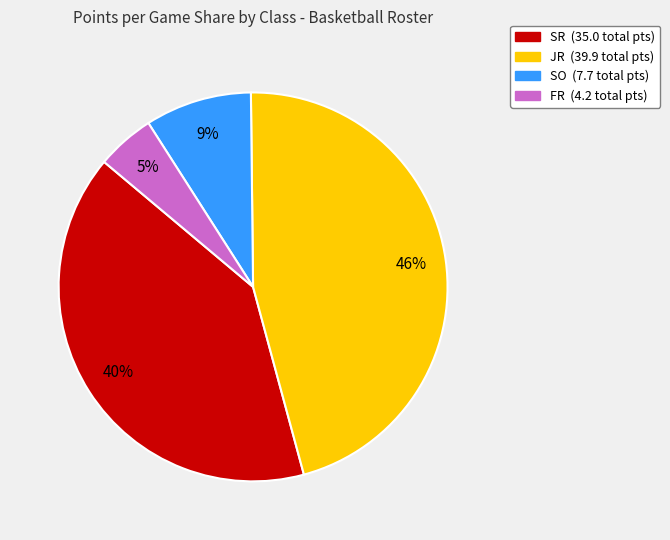

To the nearest percent, what is the difference between the largest and smallest slice percentages?

41%